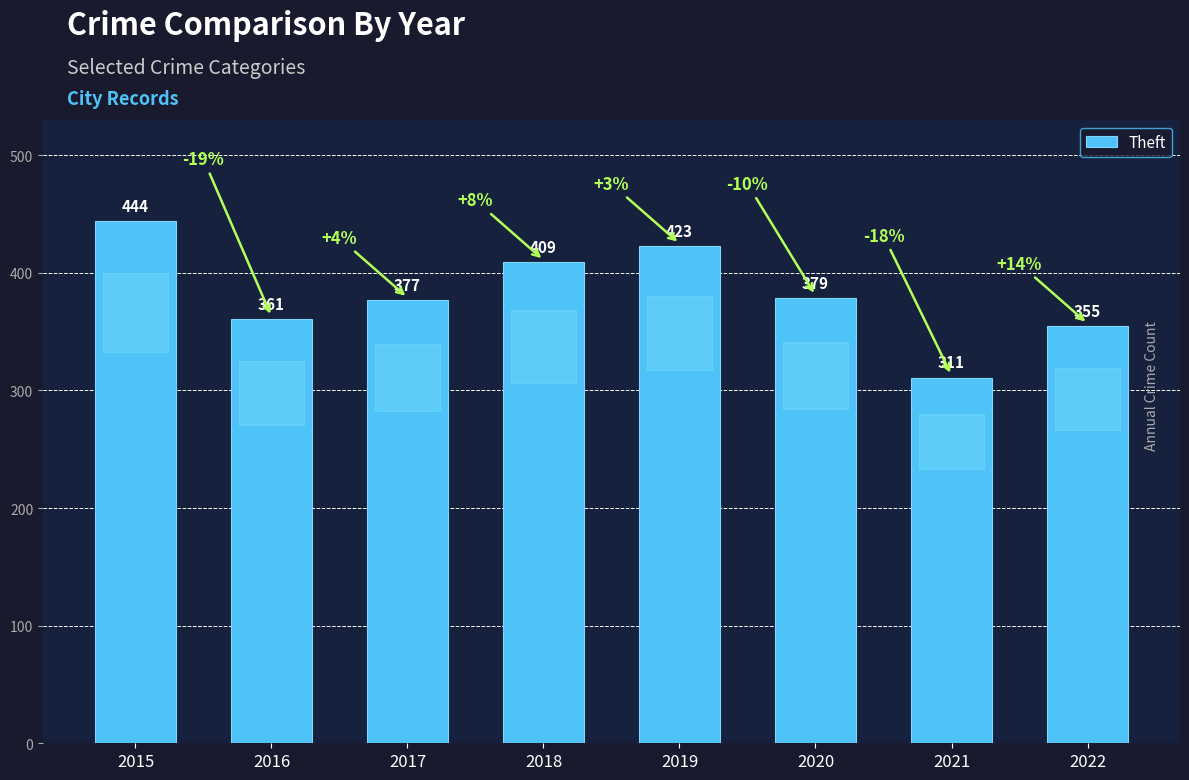

Reading left to right, extract all data points from this chart.

444	361	377	409	423	379	311	355